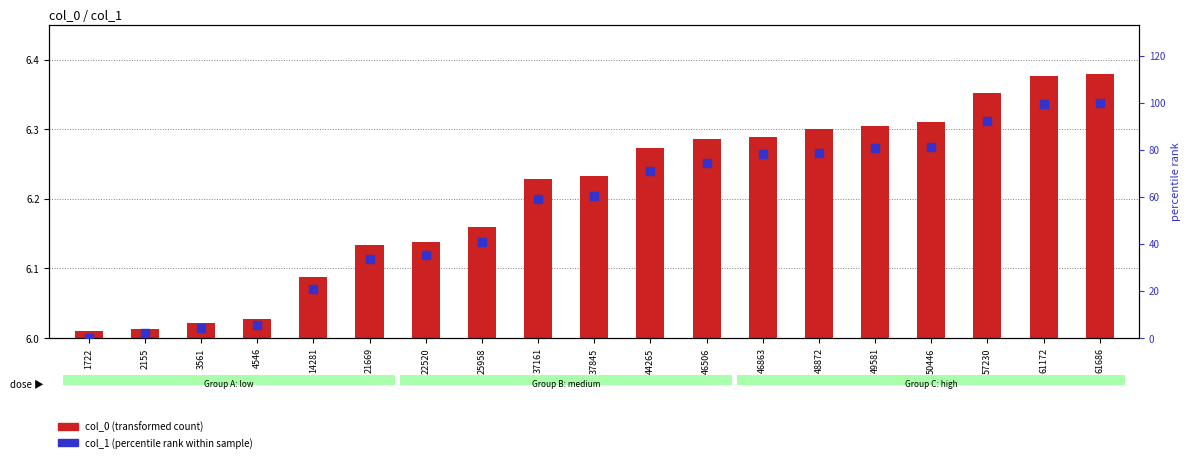

What are all the series names shown in the legend?

col_0 (transformed count), col_1 (percentile rank within sample)